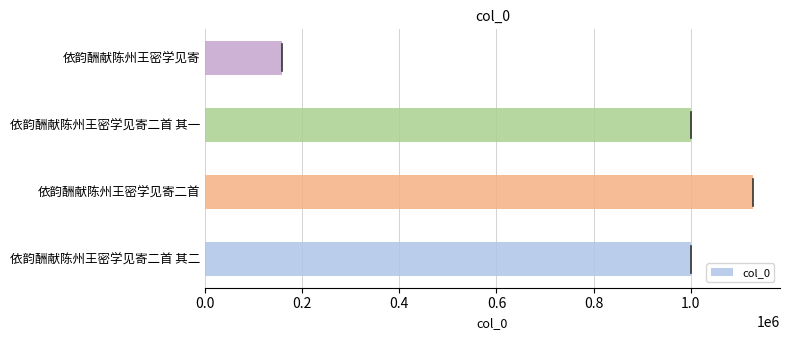

What value does the data have at 依韵酬献陈州王密学见寄二首 其一, to the nearest 50?

999800